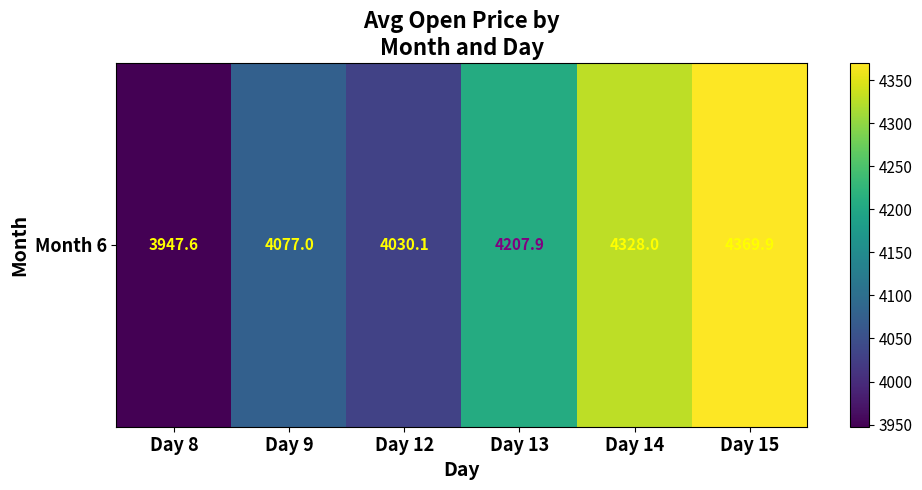

At which category does the chart reach its minimum across all series?

Day 8